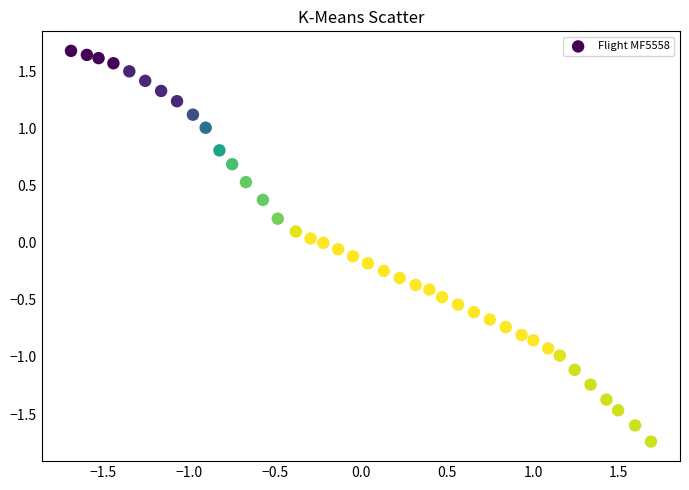

What is the range of X values (max minus min)?

3.4